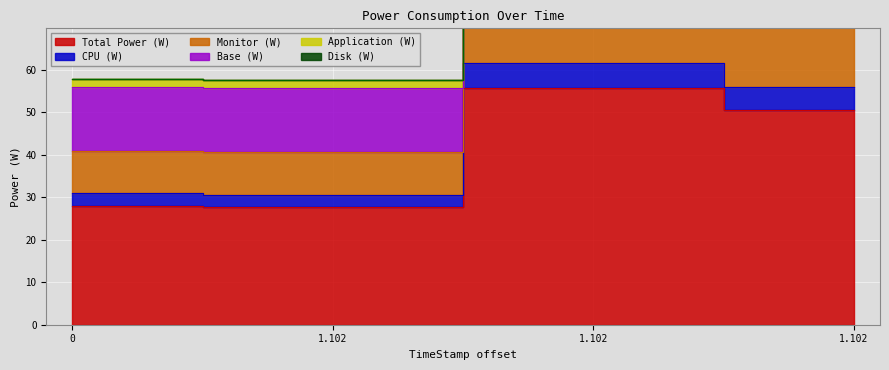

True or false: Base (W) and Monitor (W) cross at least once.

False